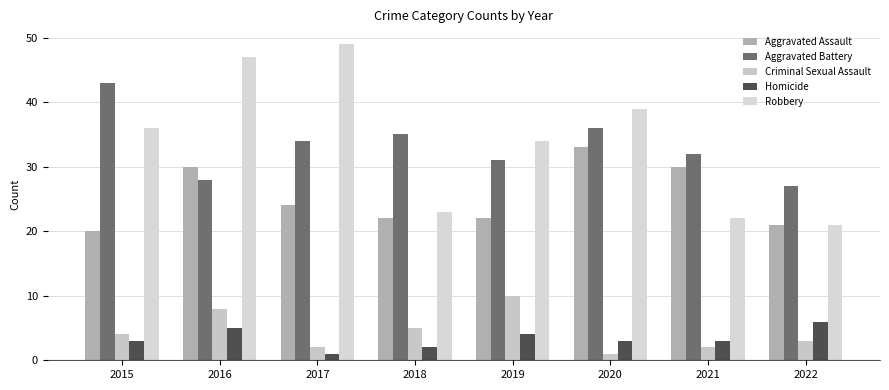

Which series changed the most between 2015 and 2021?

Robbery